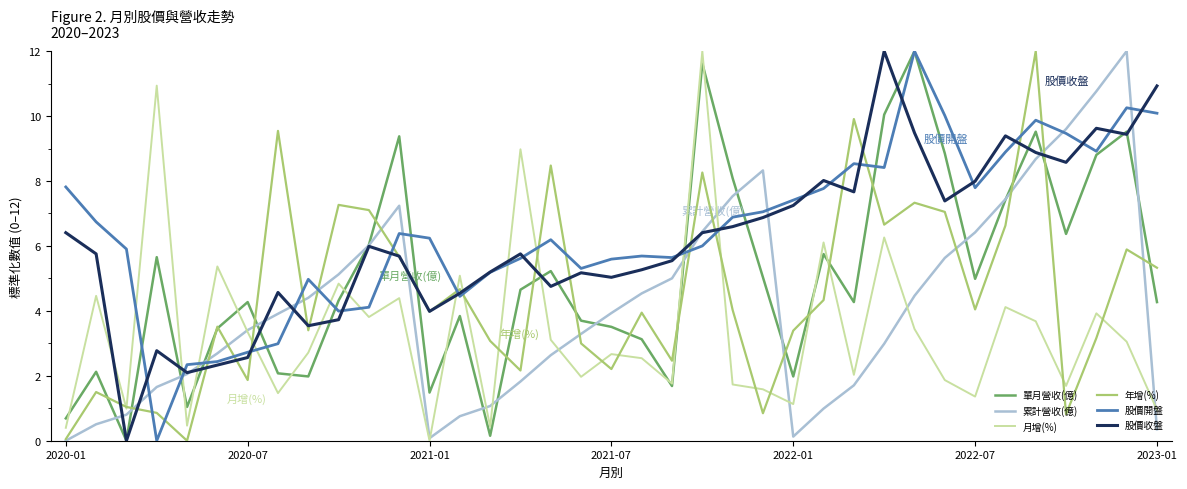

What is the maximum value for 單月營收(億)?

12.0